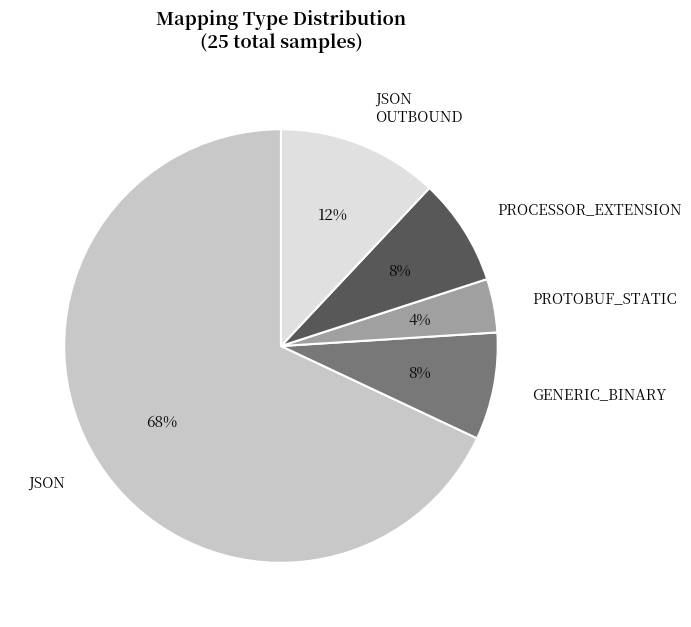

How many segments does this pie chart have?

5